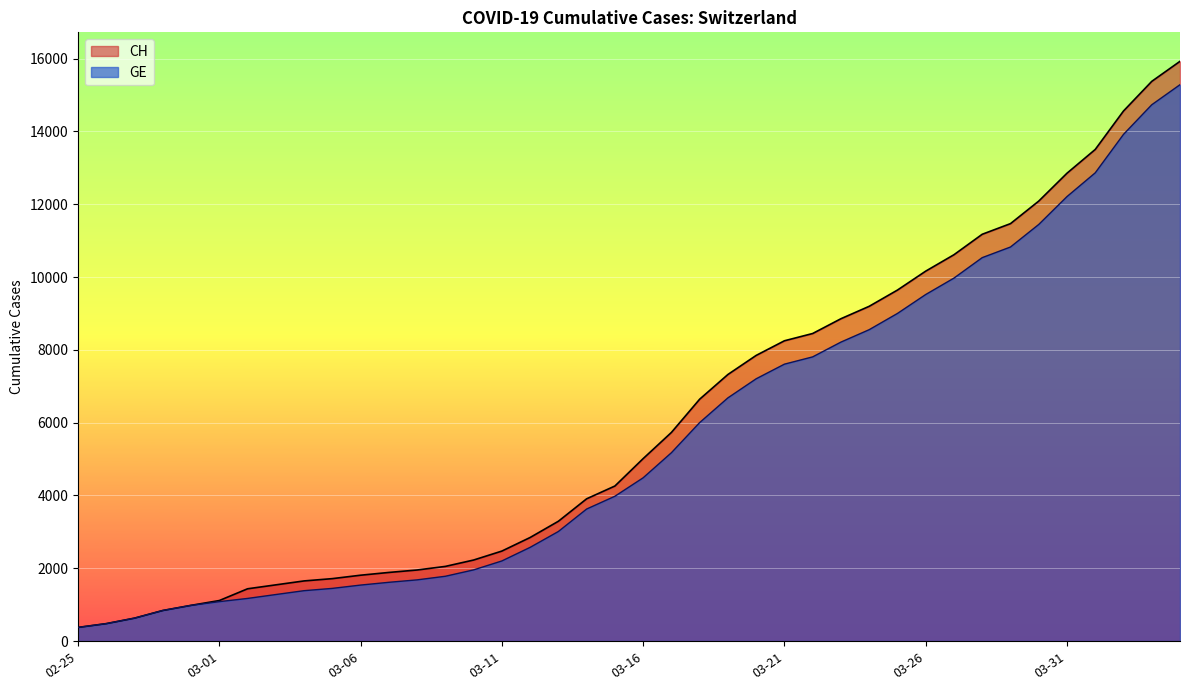

What is the value of the GE point at the 23rd from the left?

6002